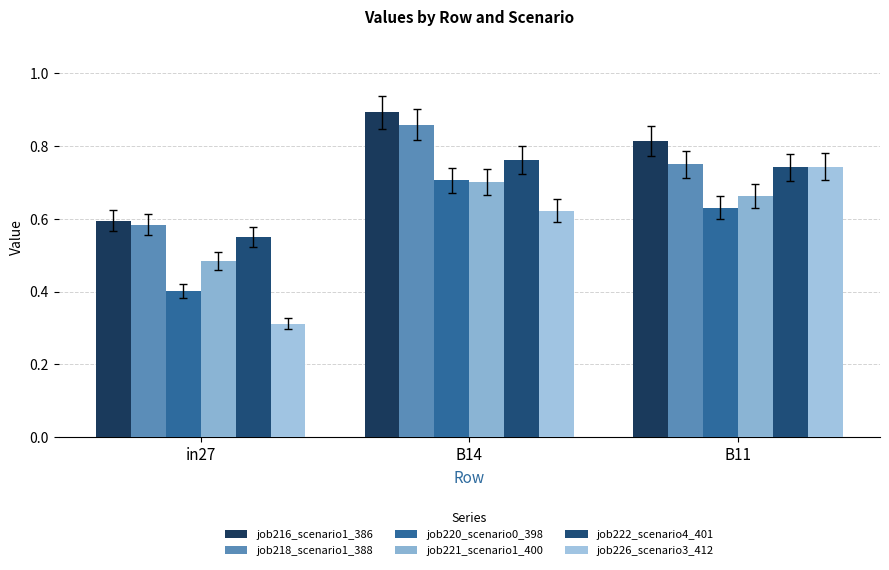

Rank the series at B14 from lowest to highest value.

job226_scenario3_412, job221_scenario1_400, job220_scenario0_398, job222_scenario4_401, job218_scenario1_388, job216_scenario1_386